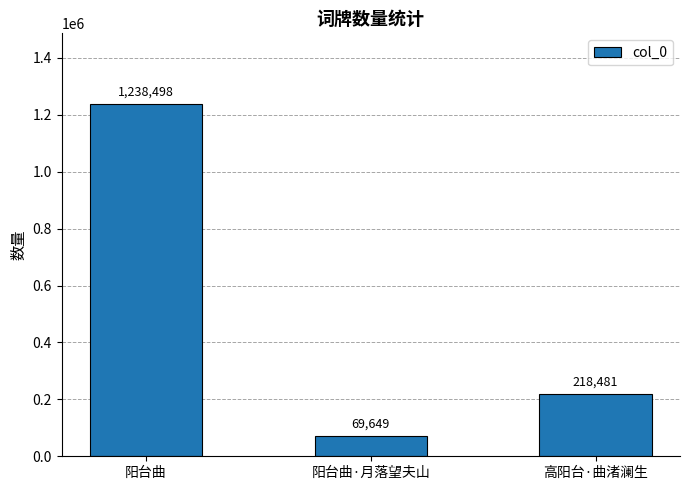

What is the value of the 2nd bar from the left?

69649